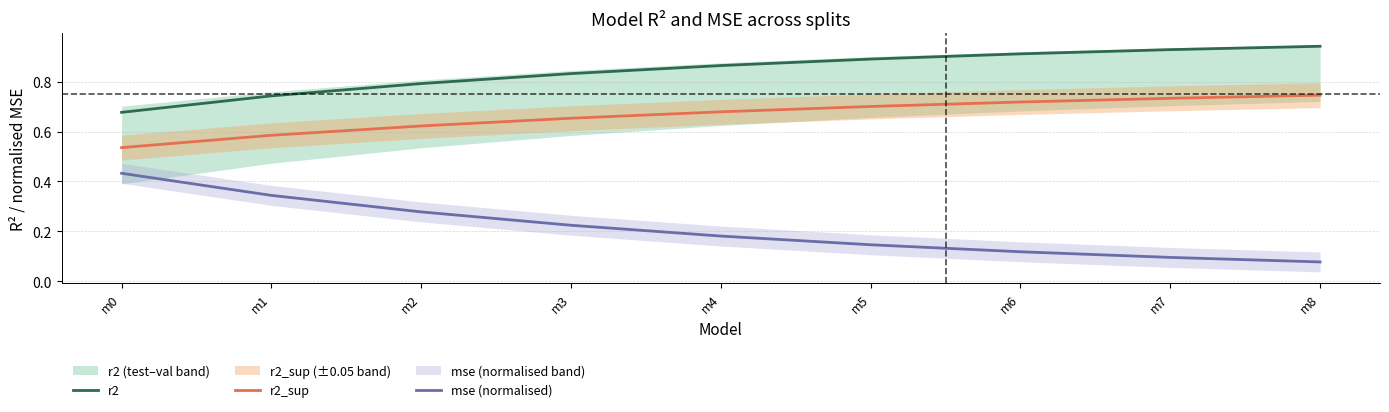

True or false: mse (normalised) has more than 0 points higher than both neighbors.

False